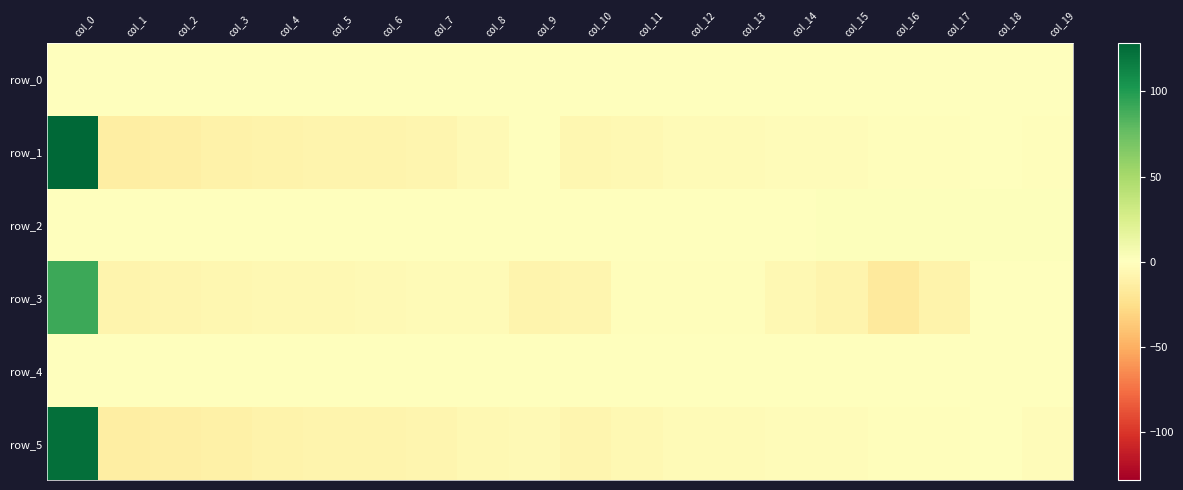

At which category is the sum across all series the highest?

col_0